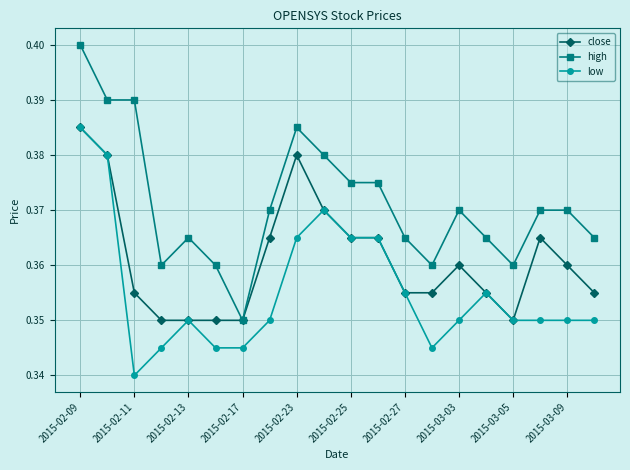

How many high values are between 0 and 1?

20